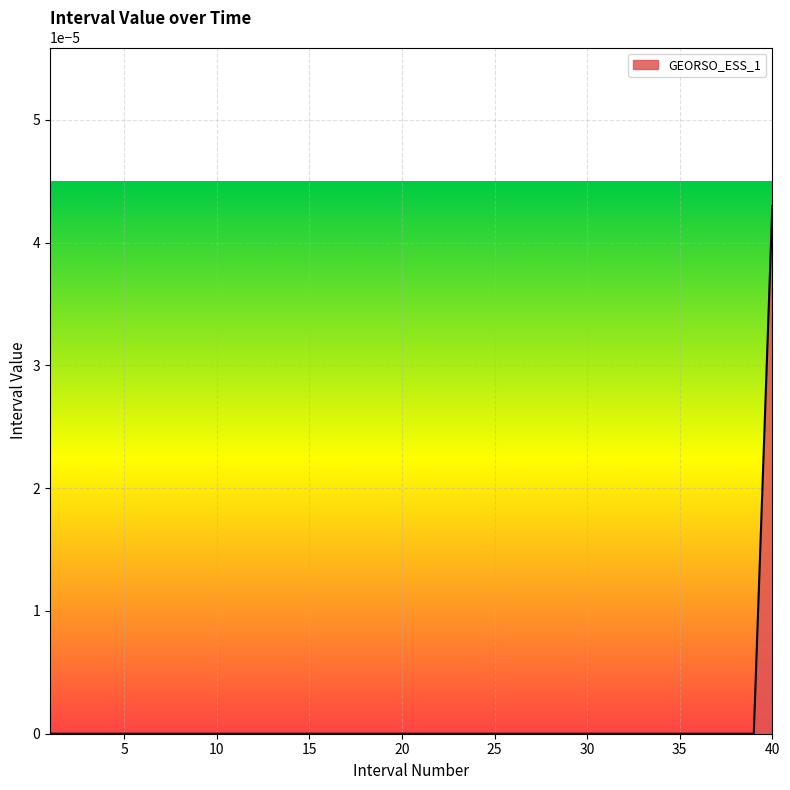

True or false: the data shows 0.0 at 10.

True